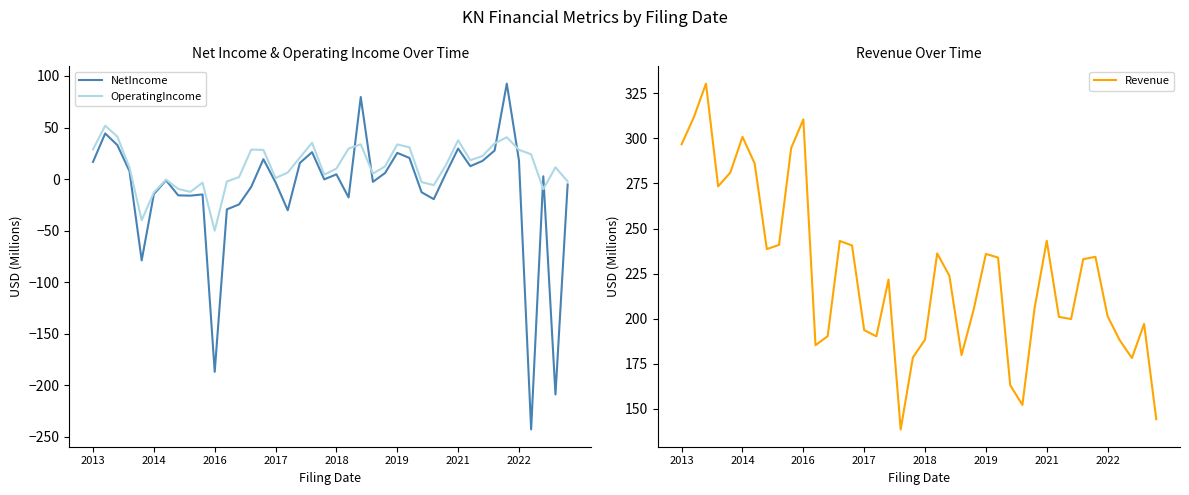

How many values in NetIncome are above zero?

20